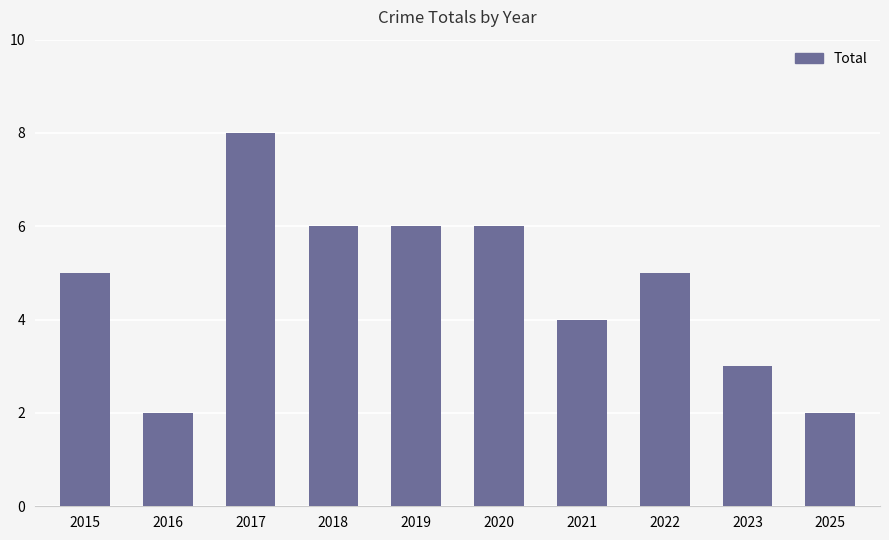

Count the values in the range 3 to 6.

7